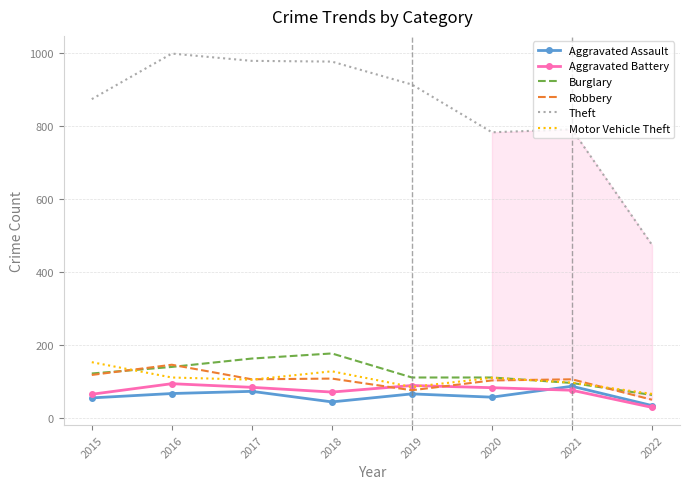

Where do Aggravated Battery and Robbery first cross each other?

2018 and 2019